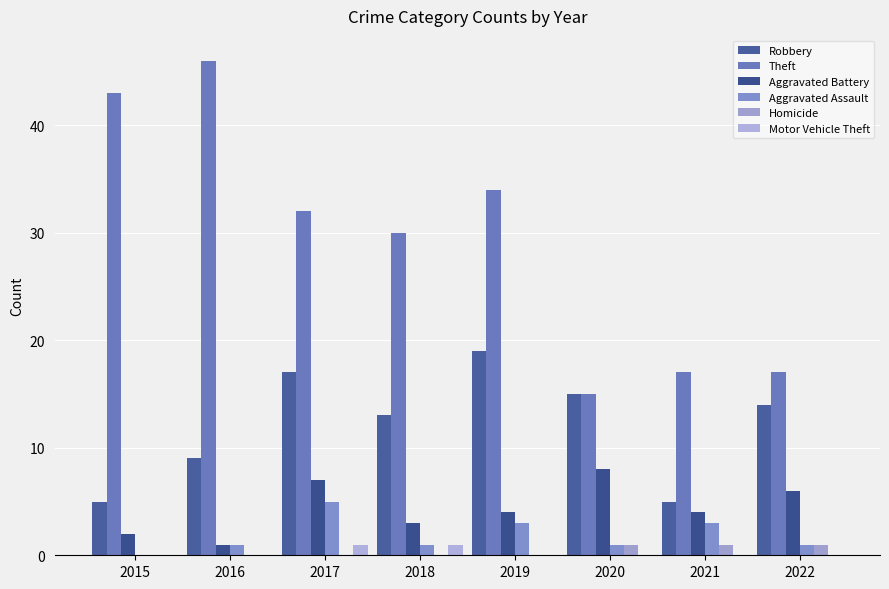

At which label does Aggravated Battery reach its peak?

2020